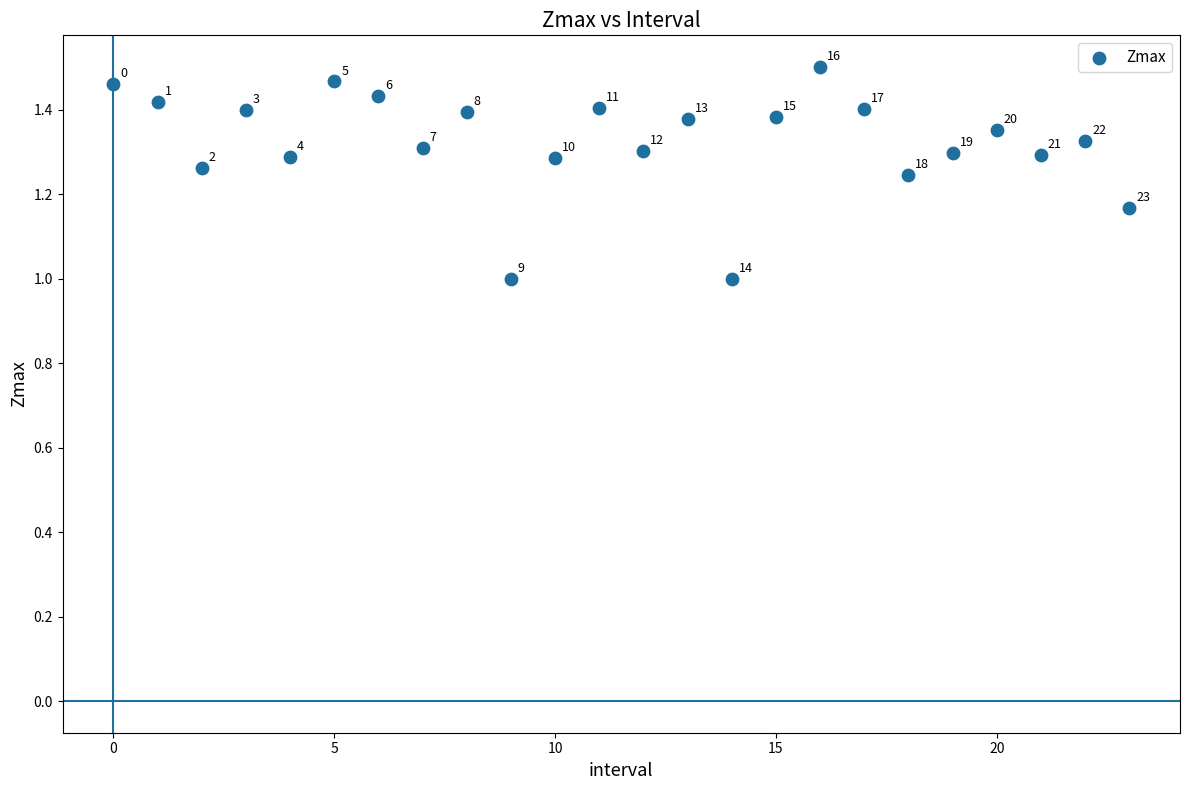

What Y value in the scatter plot is closest to 1?

1.0